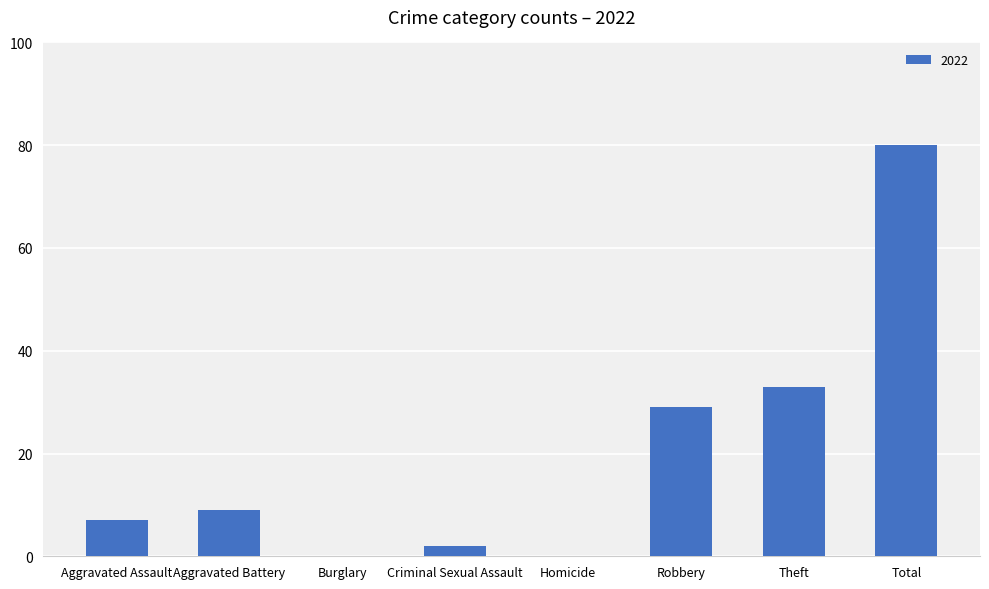

Approximately how many times larger is the value at Total compared to Aggravated Assault?

11.4